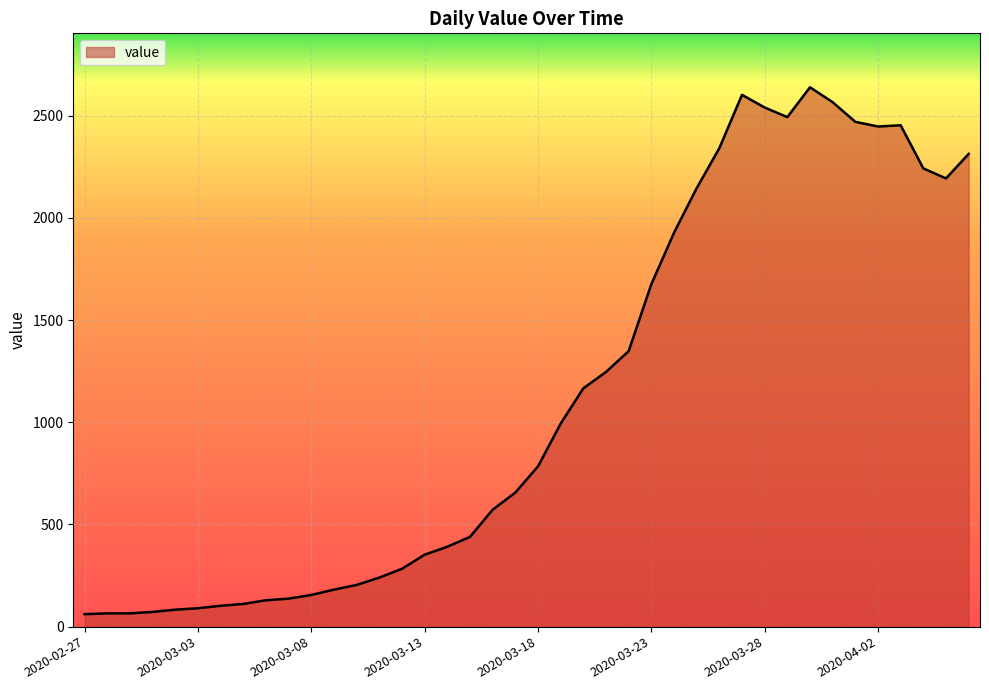

What is the smallest value displayed?

61